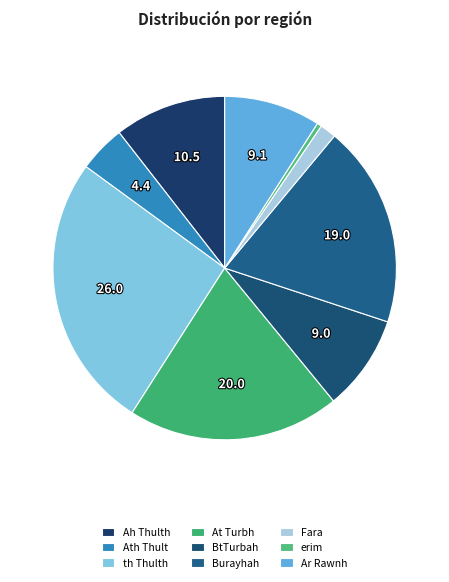

What portion of the pie excludes Ah Thulth?

89.5%